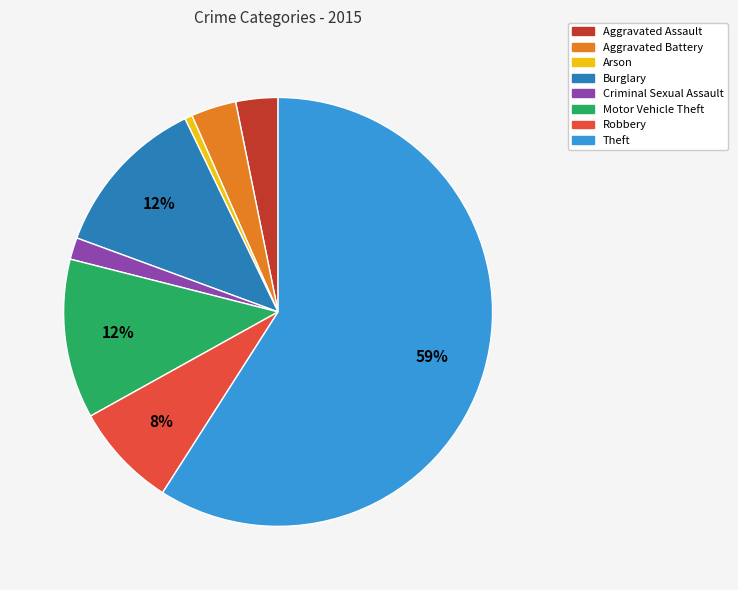

To the nearest percent, what percentage of the pie is Aggravated Assault?

3%